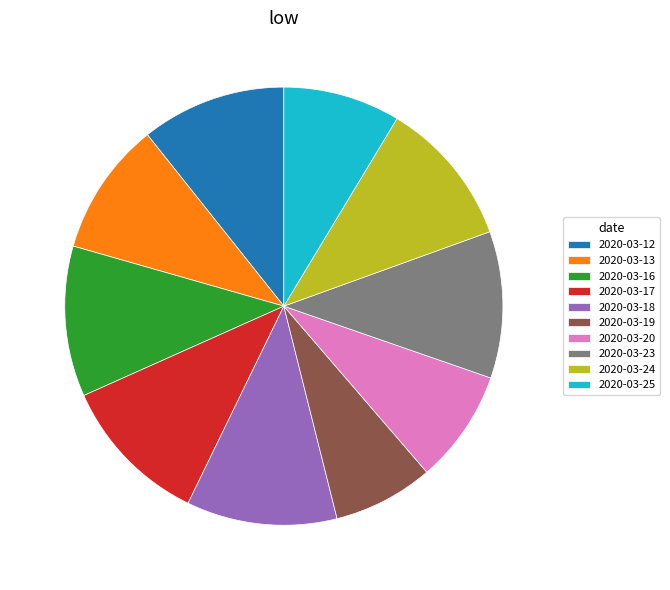

Count the number of slices in the pie.

10